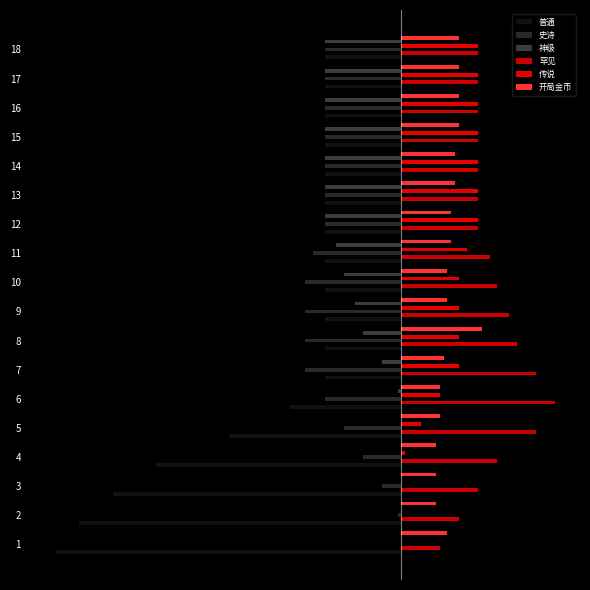

True or false: 神级 has a value of 0 at 3.

True